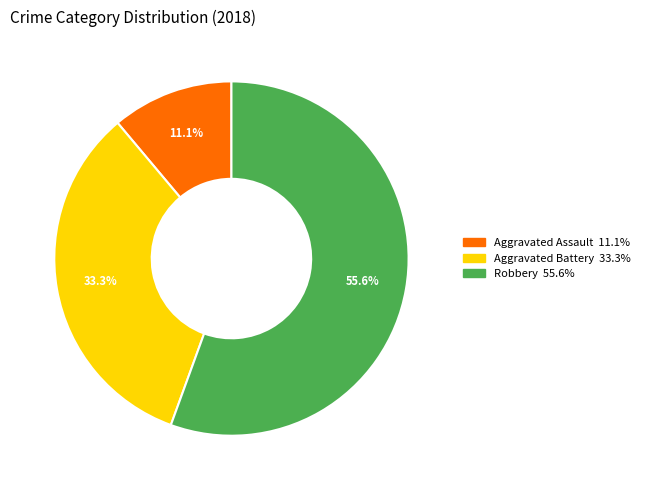

What is the largest slice in the pie chart?

Robbery